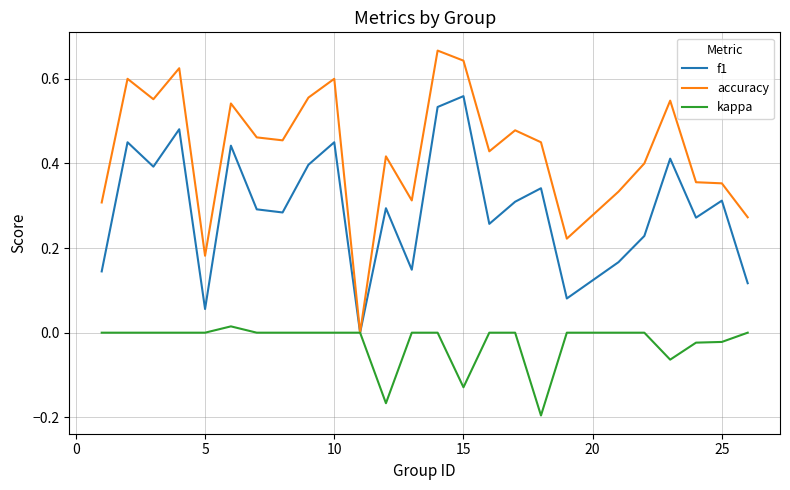

True or false: f1 has more than 2 points higher than both neighbors.

True